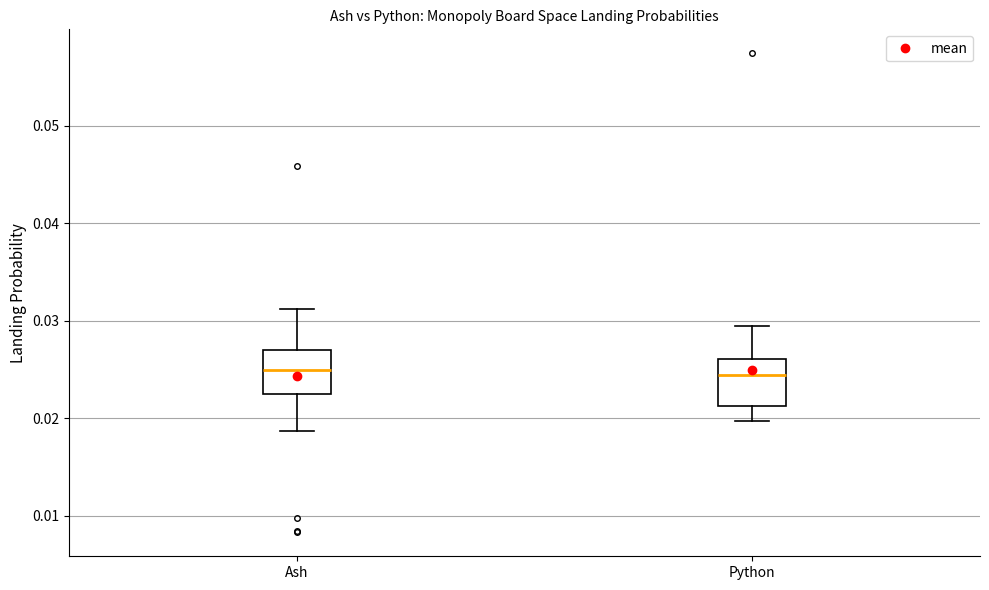

Reading left to right, read every box against the y-axis: the position of its median line, the range the box covers, and the ends of its whiskers. The values are not printed on the chart, so give them approximately, as read against the axis.

Ash: median 0.025, box 0.023 to 0.027, whiskers 0.019 to 0.031
Python: median 0.024, box 0.021 to 0.026, whiskers 0.020 to 0.030